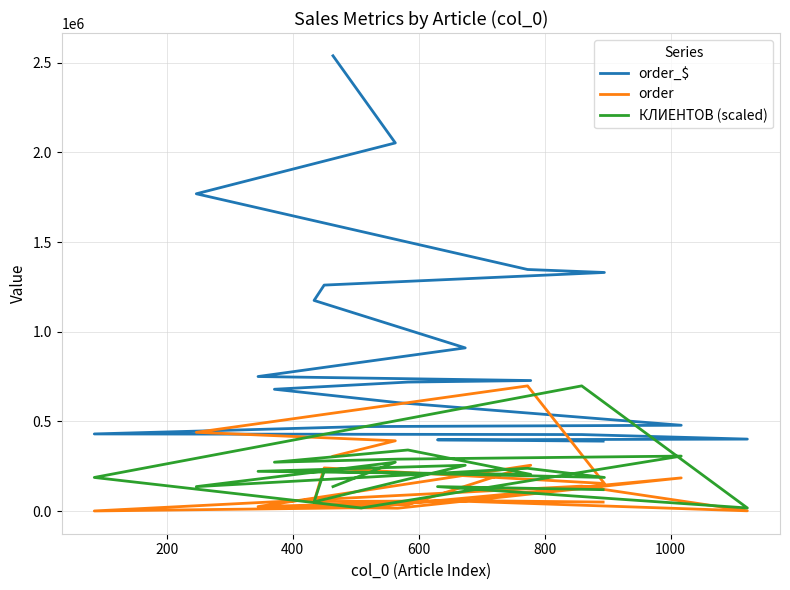

What is the sum of all order_$ values?

18852981.9